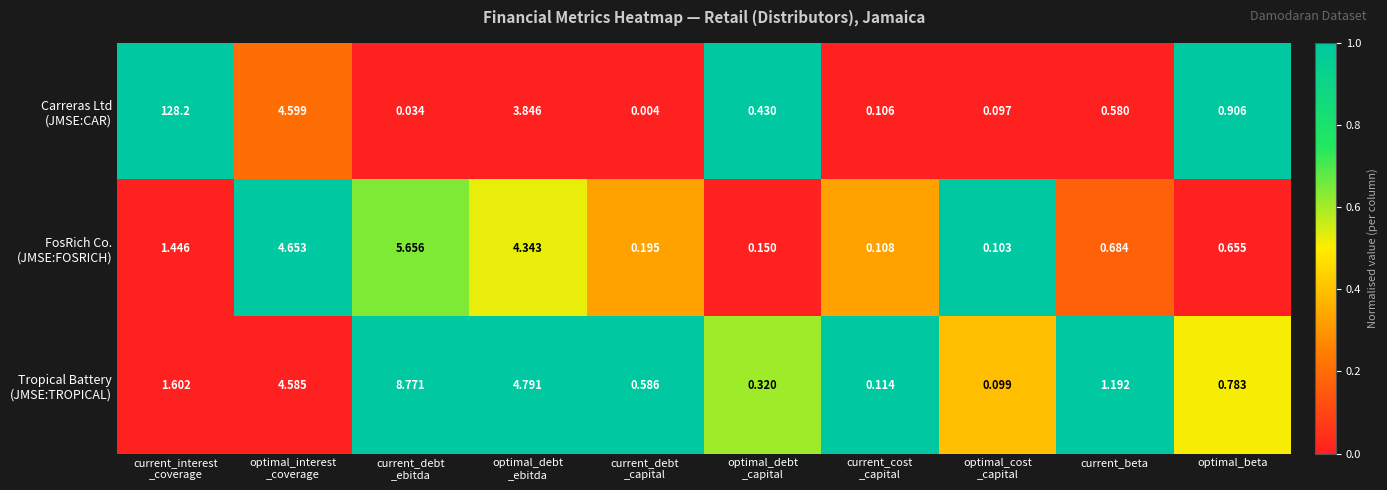

Count the number of data series in this chart.

3